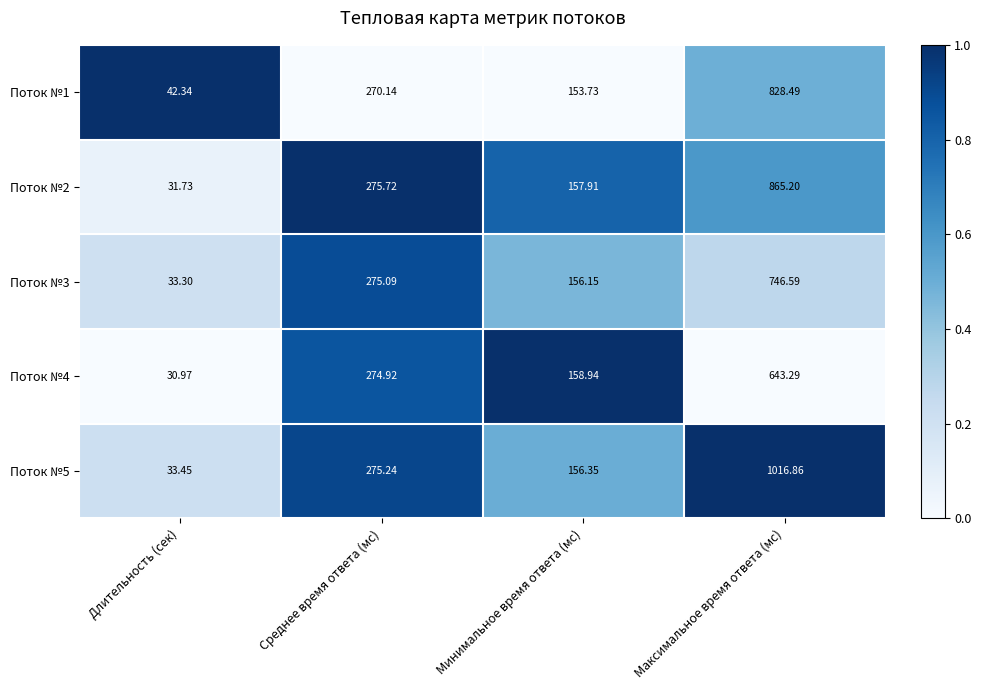

At which label is Поток №2 closest to 448?

Среднее время ответа (мс)